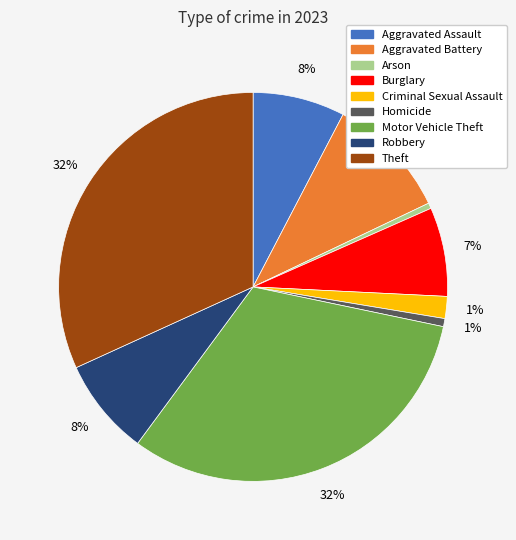

To the nearest percent, what percentage of the pie is Burglary?

7%